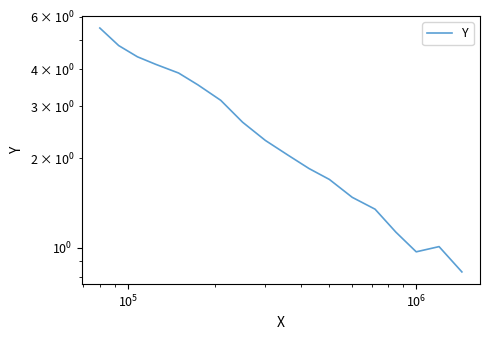

True or false: the data shows 0.9 at 13.

False